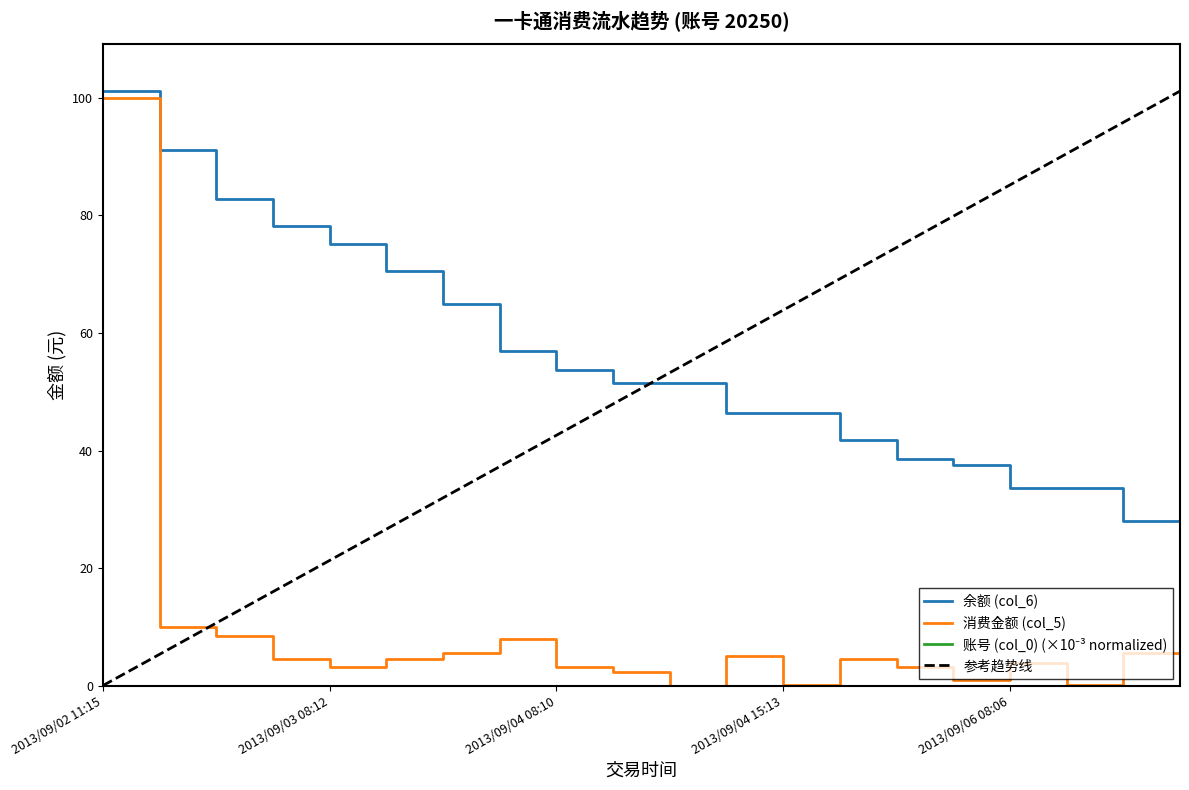

How many intersections are there between 参考趋势线 and 余额 (col_6)?

1